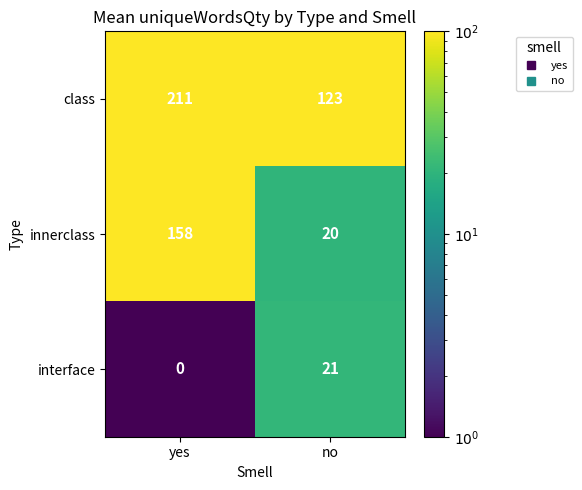

Rank the series at yes from lowest to highest value.

interface, innerclass, class